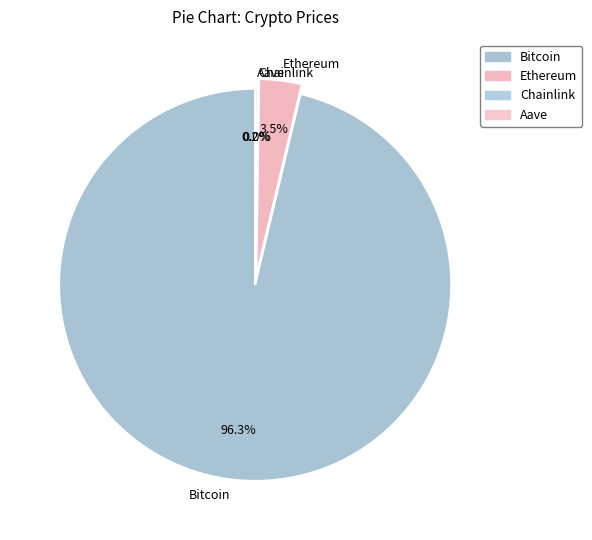

Do Ethereum and Bitcoin together represent more than half of the pie?

Yes